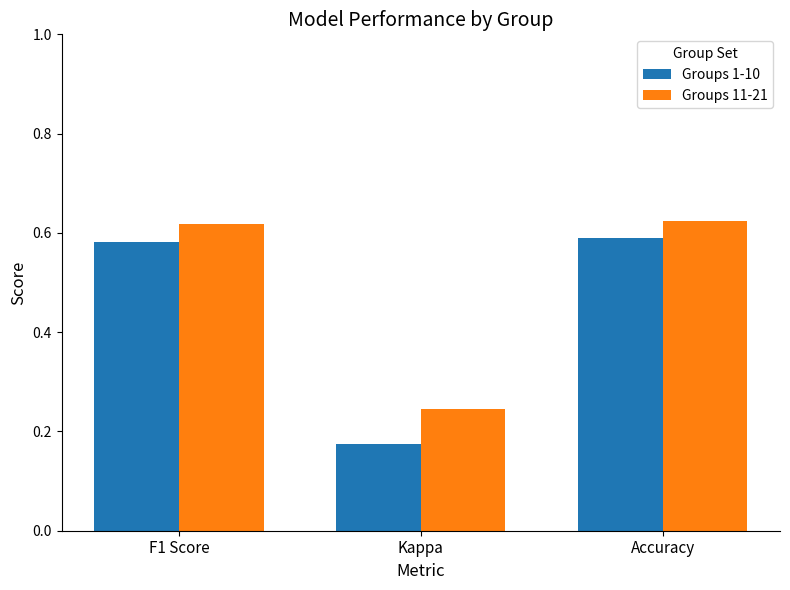

At how many categories does at least one series exceed 0?

3